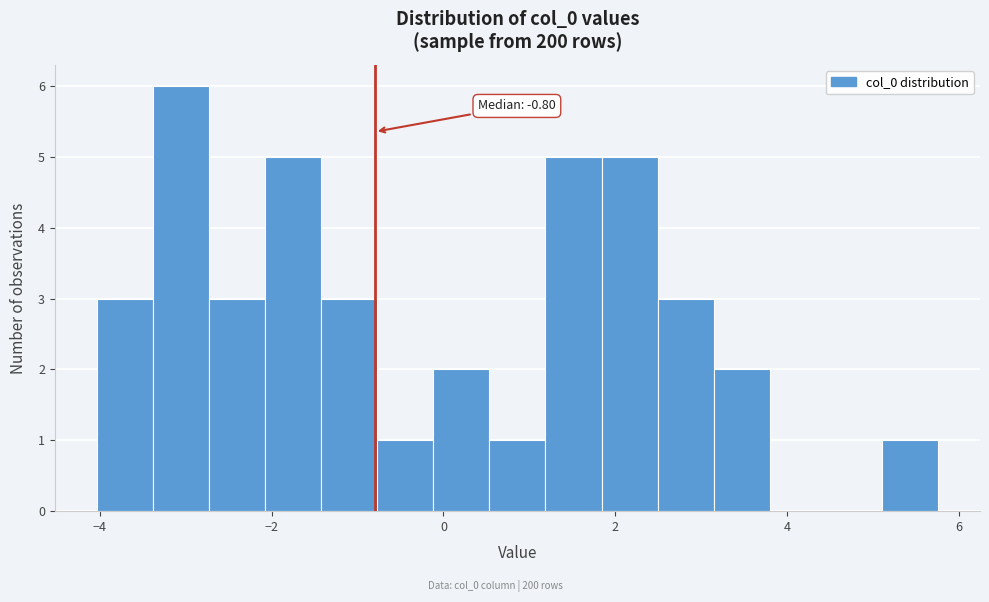

Read against the x-axis, roughly where is the centre of the tallest bar?

-3.0